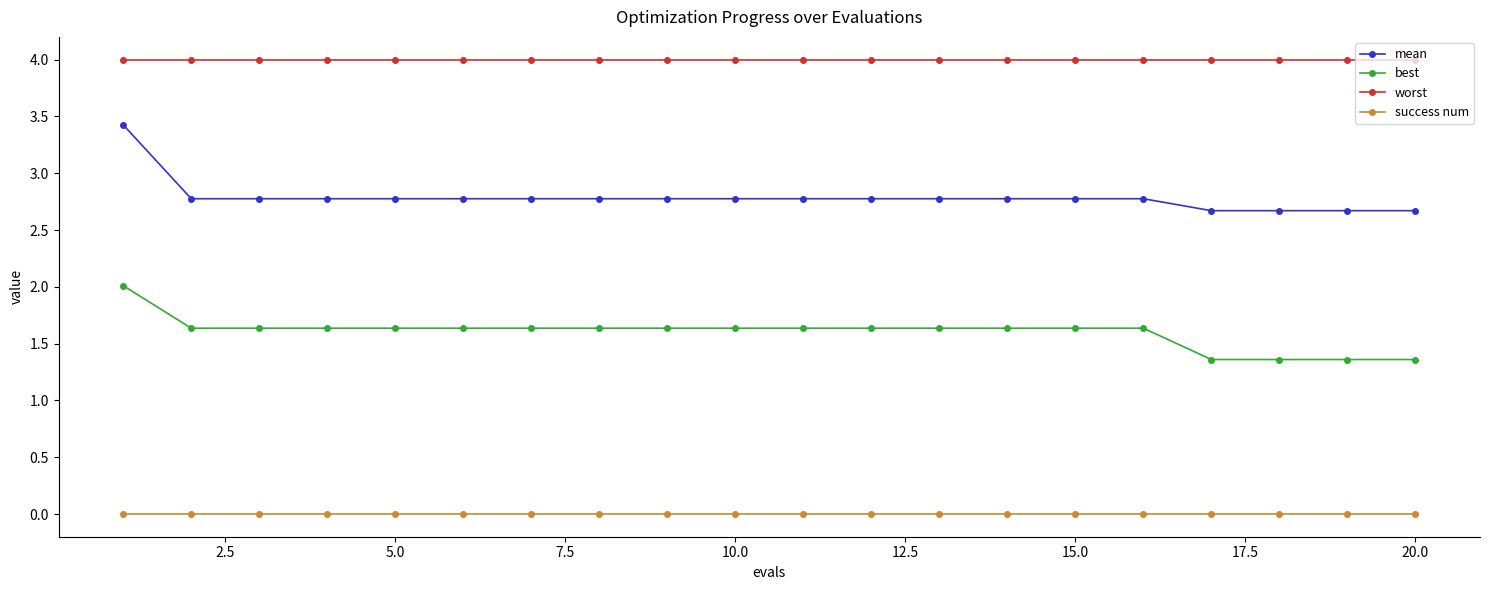

What is the difference between the maximum and second lowest values in the mean series?

0.8